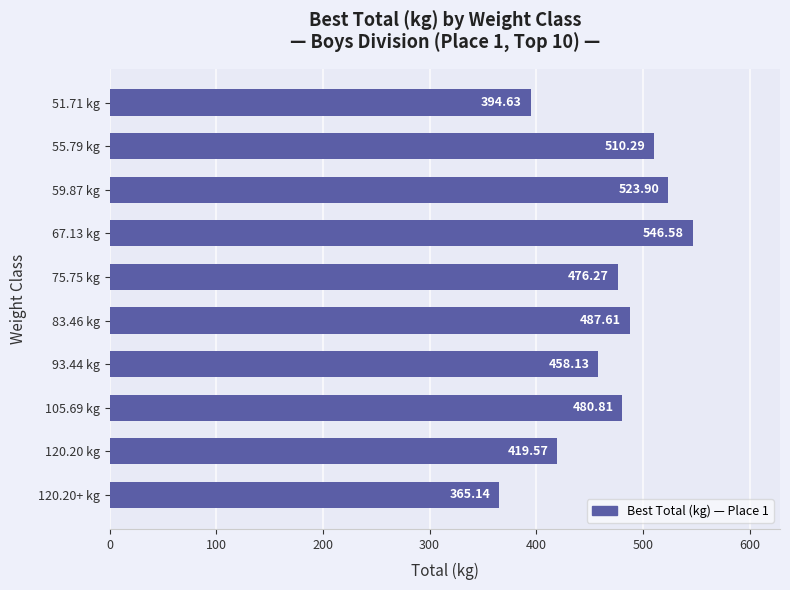

At which label is the value closest to 455?

93.44 kg